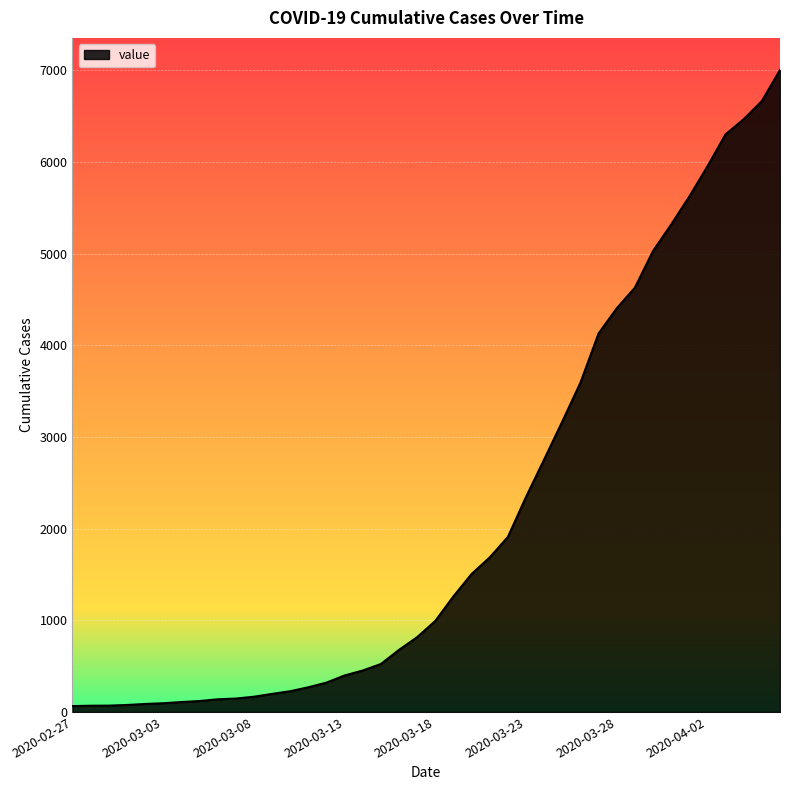

What is the difference between the maximum and minimum values?

6939